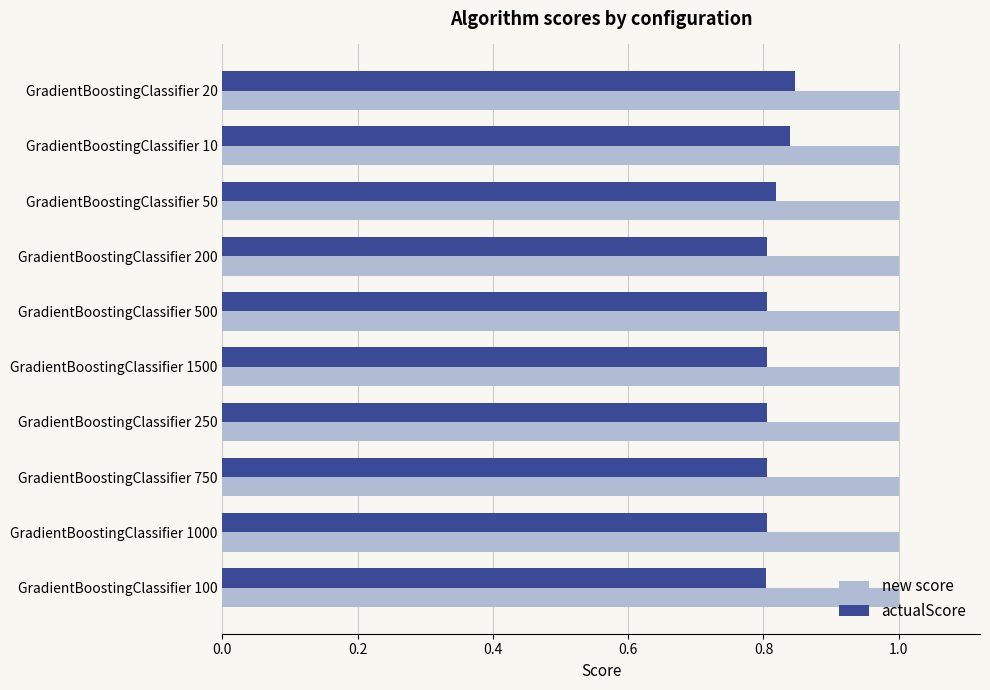

Is it true that new score equals 1.0 at GradientBoostingClassifier 20?

True